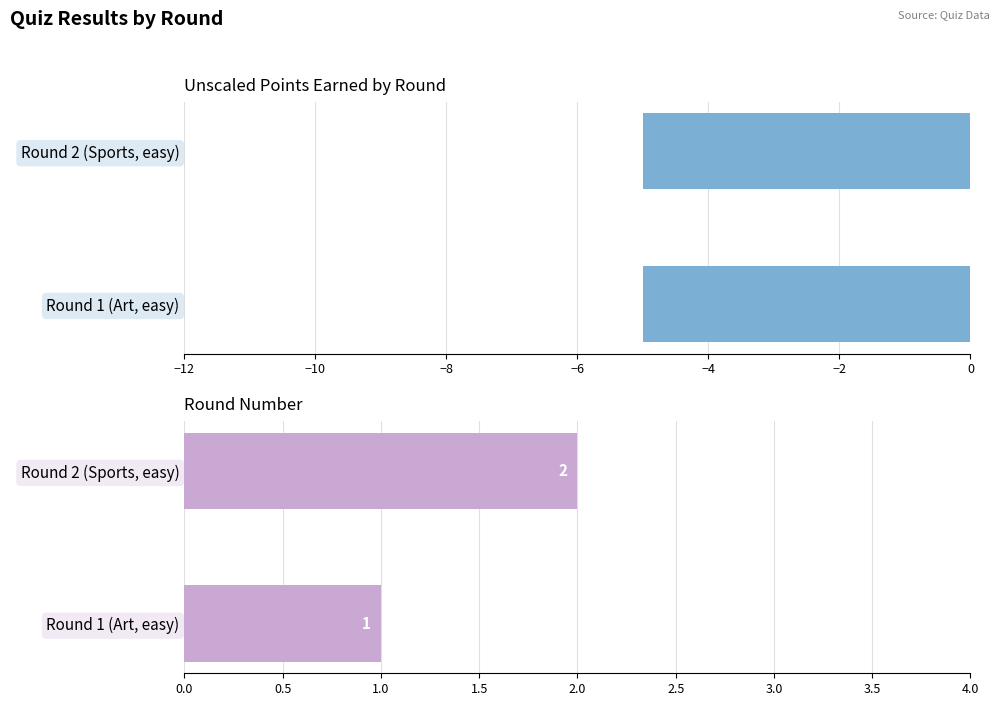

How many bars are there in total?

4